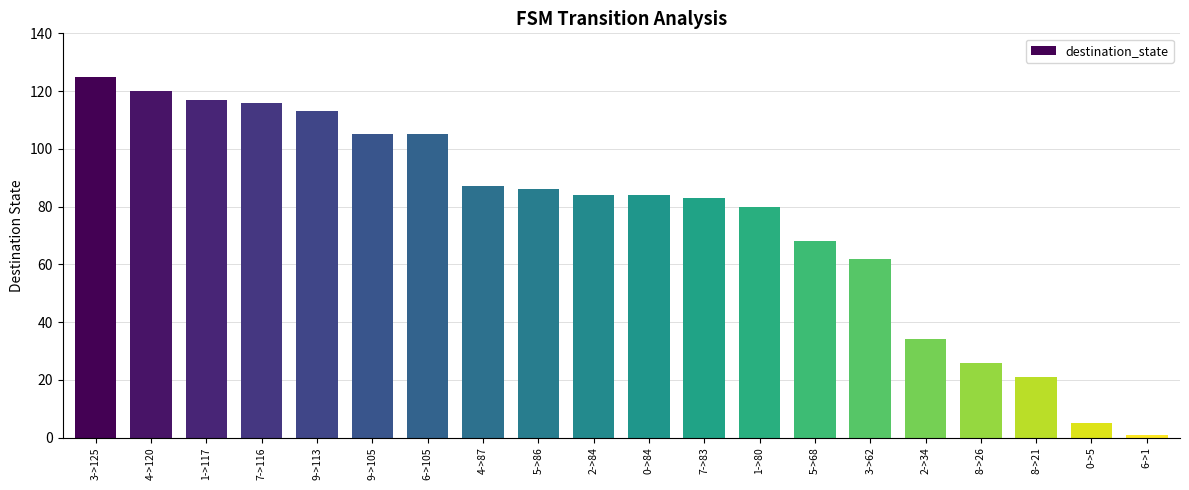

Which has a higher value, 0->84 or 6->1?

0->84